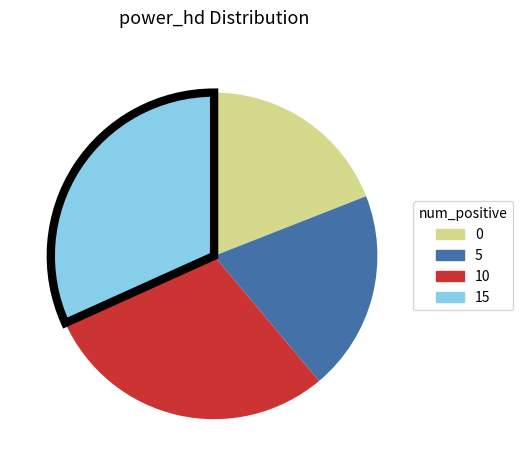

How many segments does this pie chart have?

4